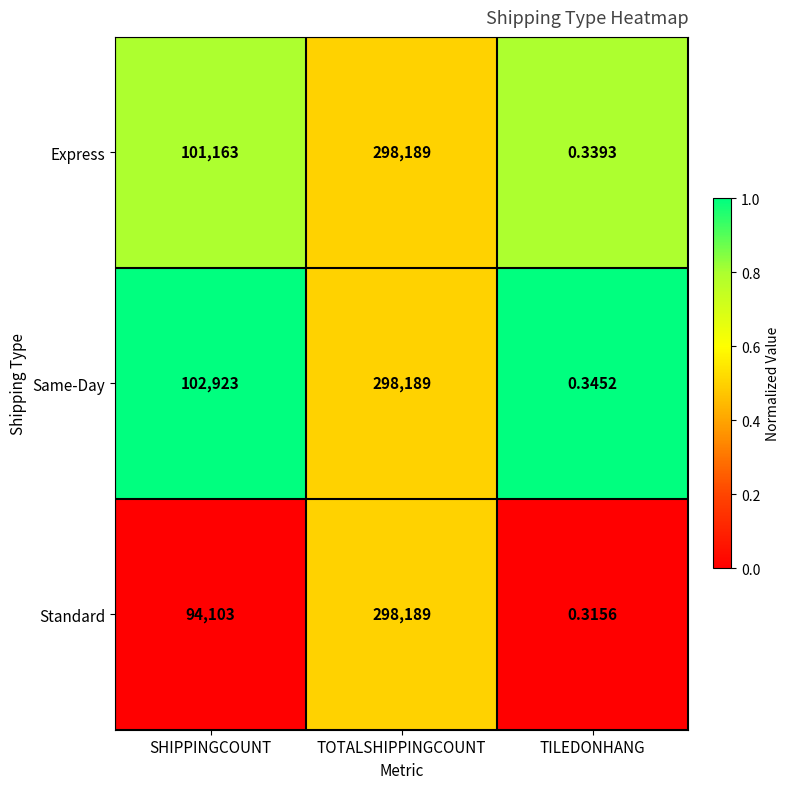

What is the total value across all series at TOTALSHIPPINGCOUNT?

894567.0